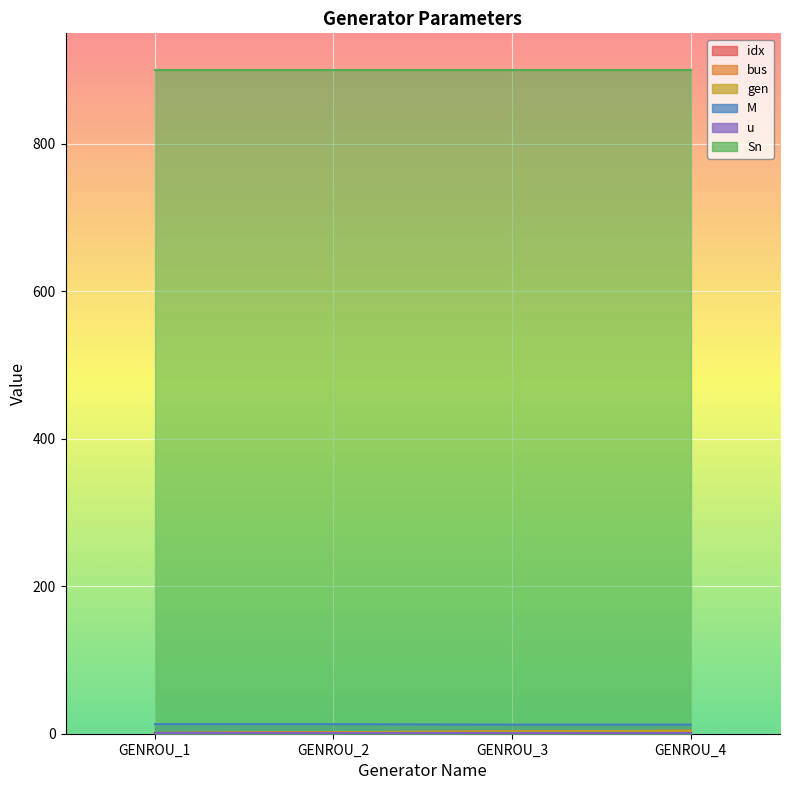

True or false: bus and gen cross at least once.

False